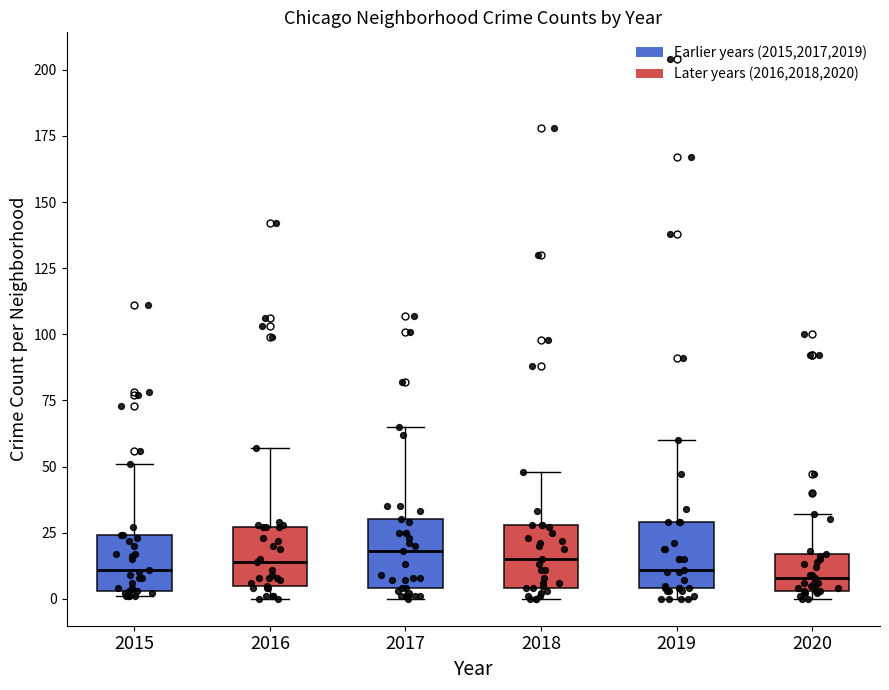

Where does the upper whisker of the box at x = 2015 end on the y-axis? The values are not printed on the chart, so give them approximately, as read against the axis.

50